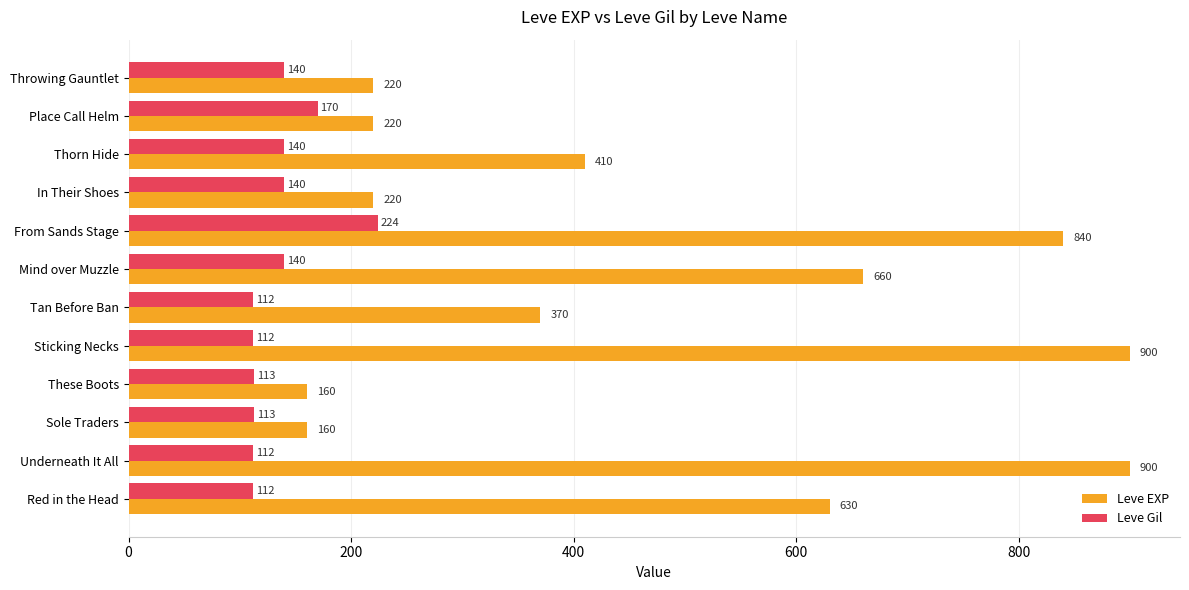

What is the difference between the maximum and second lowest values in the Leve EXP series?

740